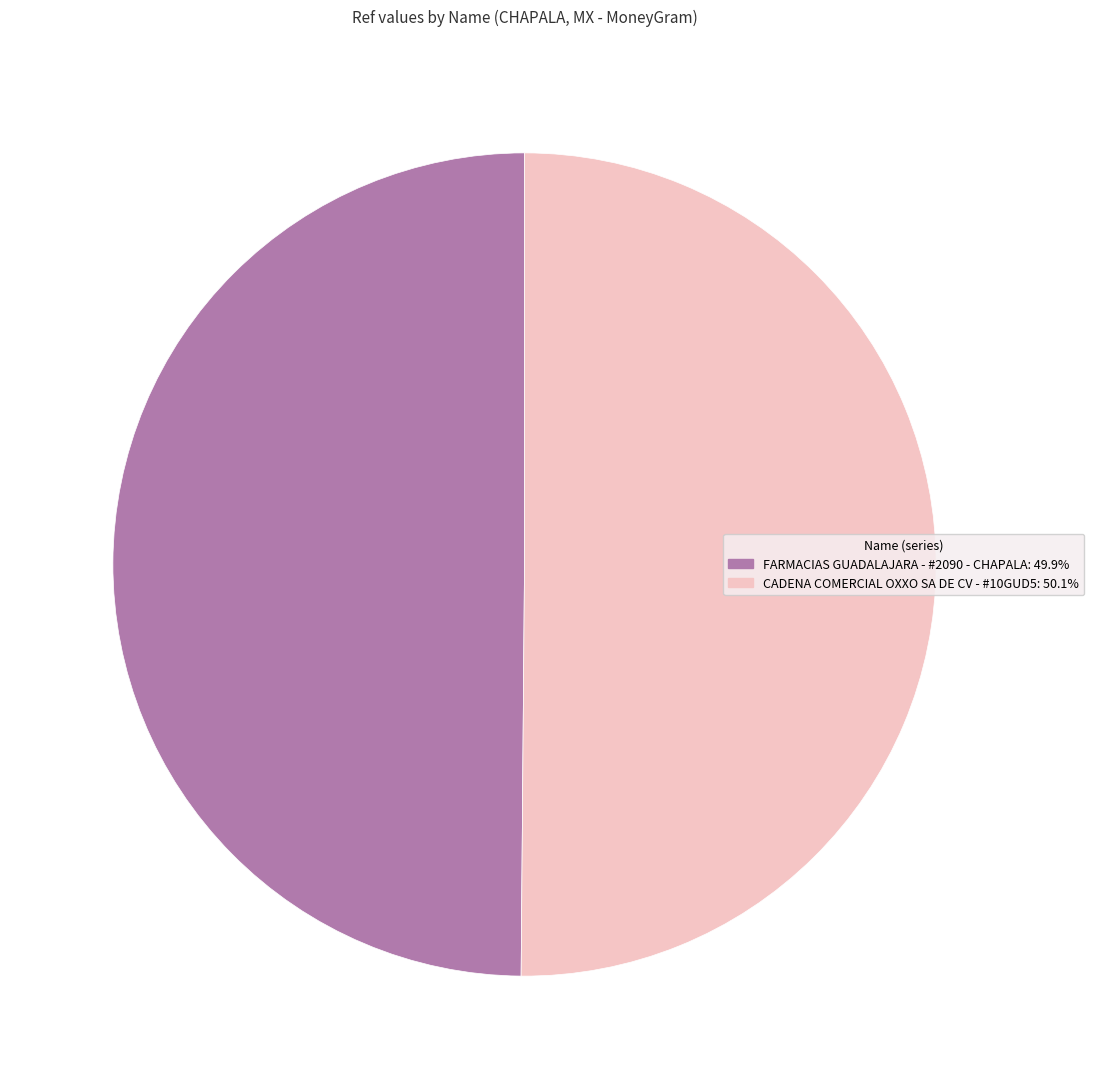

Is the sum of CADENA COMERCIAL OXXO SA DE CV - #10GUD5: 50.1% and FARMACIAS GUADALAJARA - #2090 - CHAPALA: 49.9% greater than half?

Yes